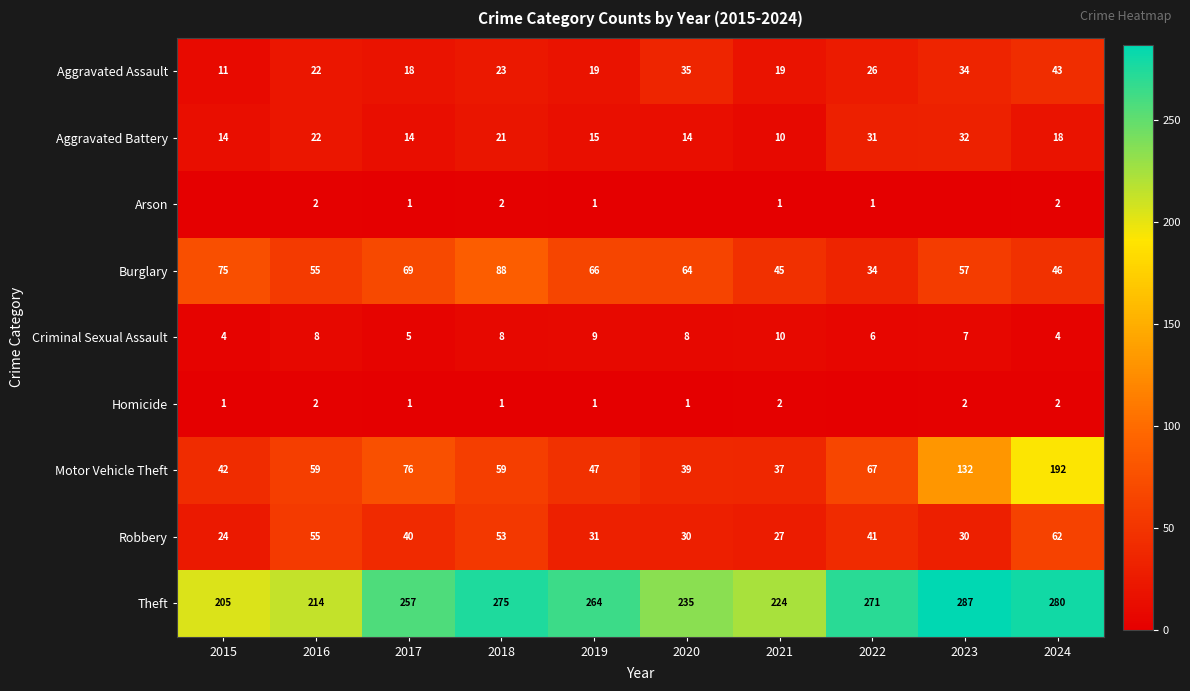

Where is Robbery nearest to the value 43?

2022